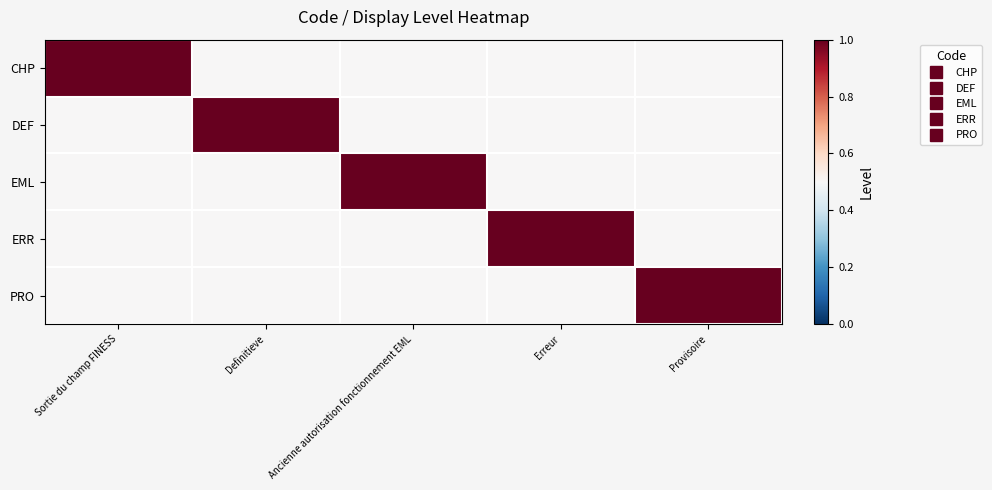

Reading left to right, what are all the values shown in this chart?

CHP: Sortie du champ FINESS=1.0	Definitieve=0.5	Ancienne autorisation fonctionnement EML=0.5	Erreur=0.5	Provisoire=0.5
DEF: Sortie du champ FINESS=0.5	Definitieve=1.0	Ancienne autorisation fonctionnement EML=0.5	Erreur=0.5	Provisoire=0.5
EML: Sortie du champ FINESS=0.5	Definitieve=0.5	Ancienne autorisation fonctionnement EML=1.0	Erreur=0.5	Provisoire=0.5
ERR: Sortie du champ FINESS=0.5	Definitieve=0.5	Ancienne autorisation fonctionnement EML=0.5	Erreur=1.0	Provisoire=0.5
PRO: Sortie du champ FINESS=0.5	Definitieve=0.5	Ancienne autorisation fonctionnement EML=0.5	Erreur=0.5	Provisoire=1.0